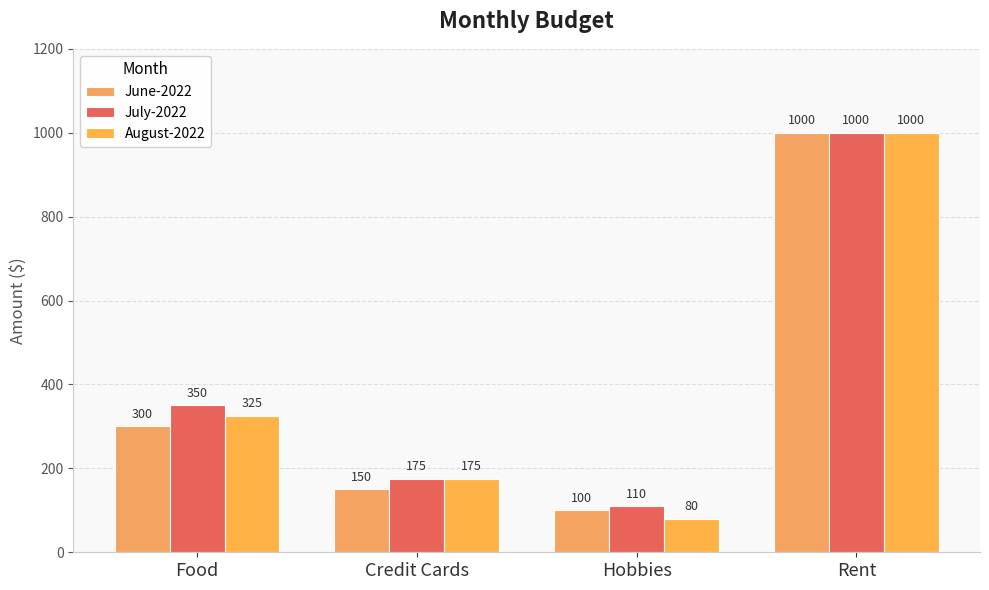

What is the maximum value for July-2022?

1000